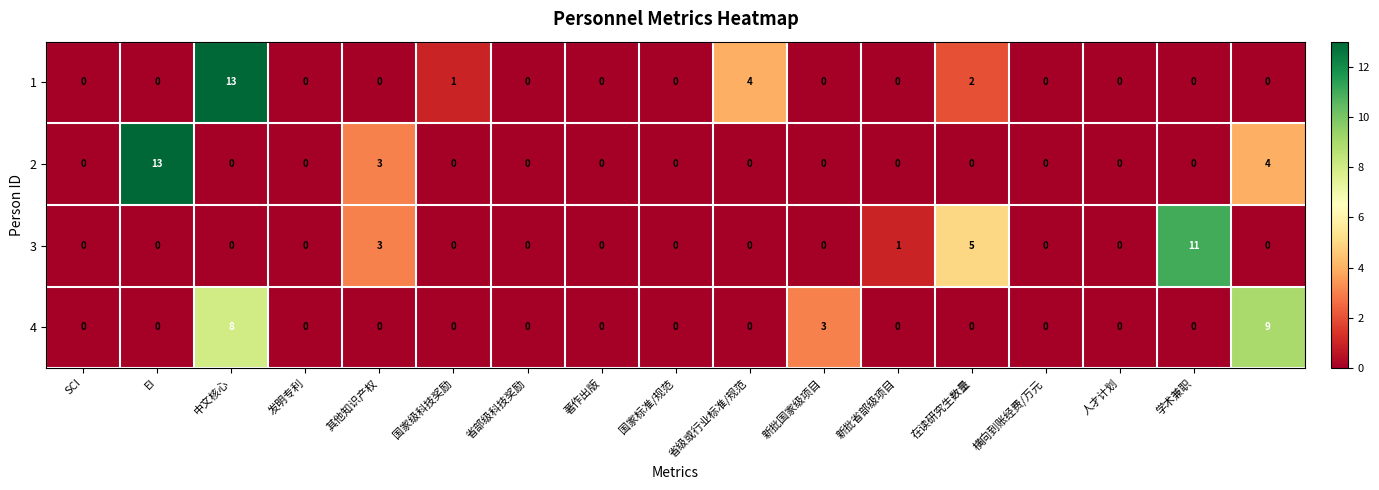

What is the difference between the maximum and minimum values in the 2 series?

13